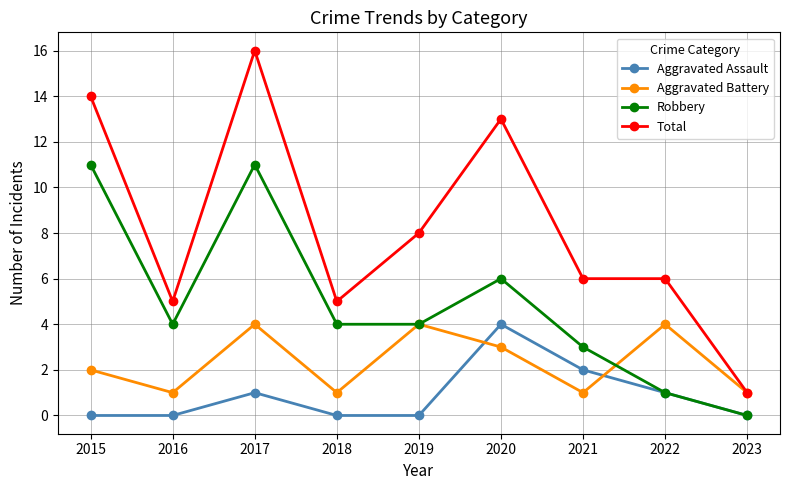

What is the approximate value of Total at 2015?

14